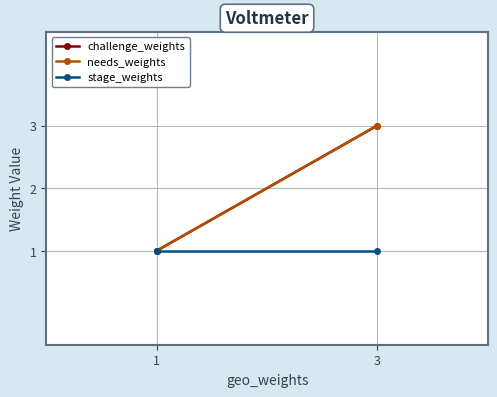

The value of challenge_weights at 1 is 1. True or false?

True